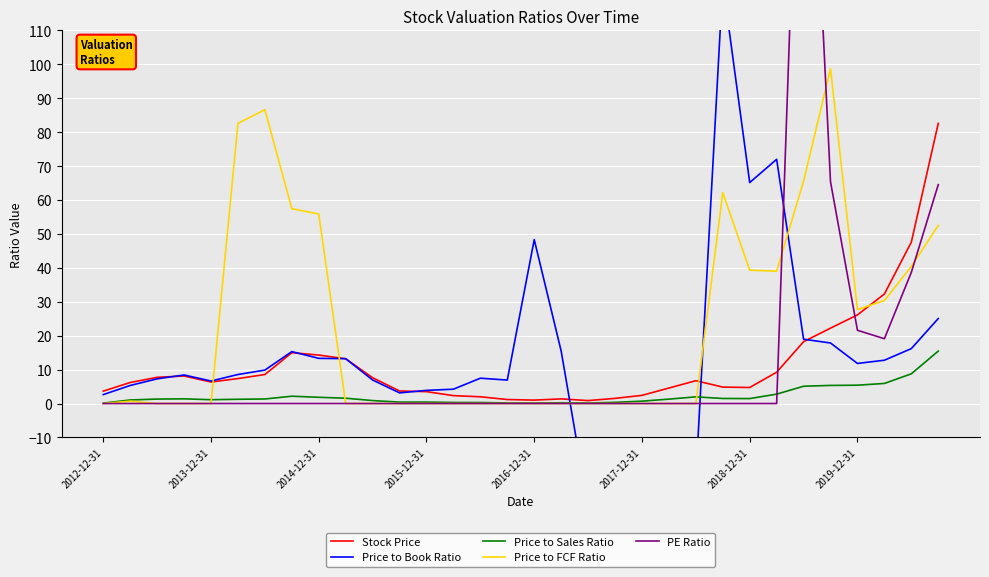

Read the Stock Price value at 2017-12-31.

2.4